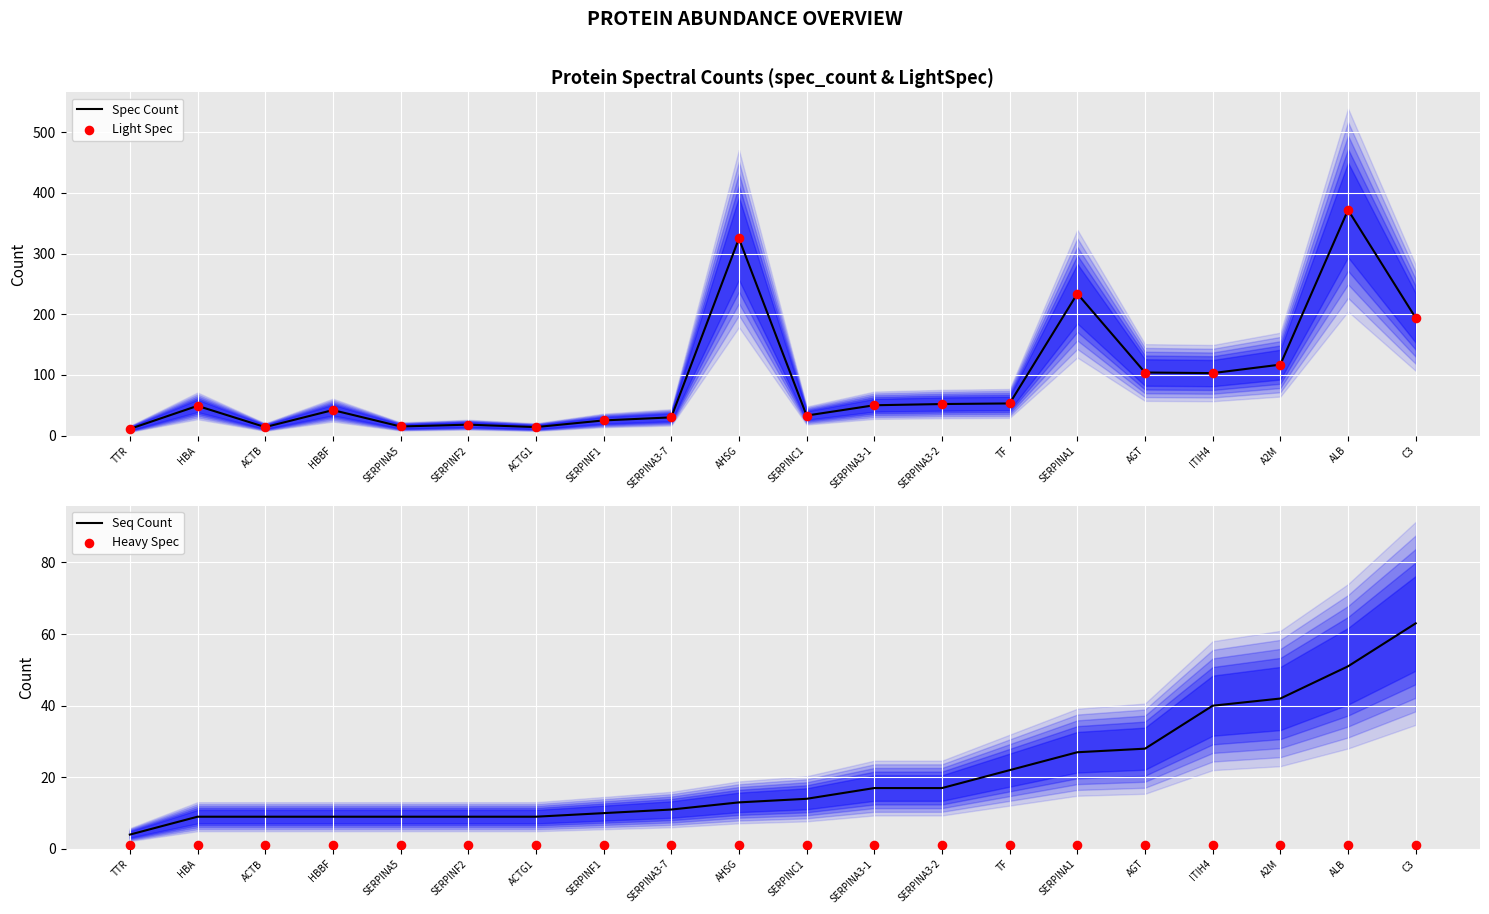

What is the total value across all series at ALB?

796